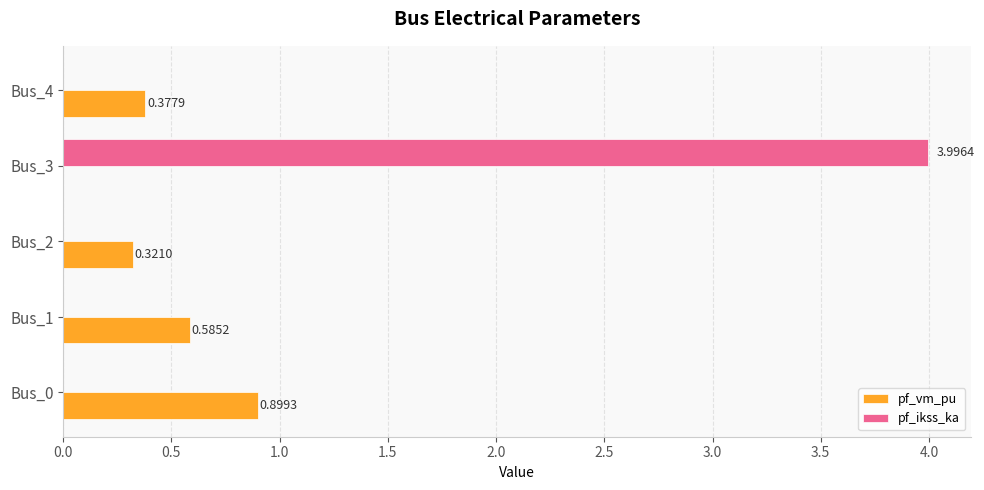

How many data points in pf_ikss_ka are above 0?

1